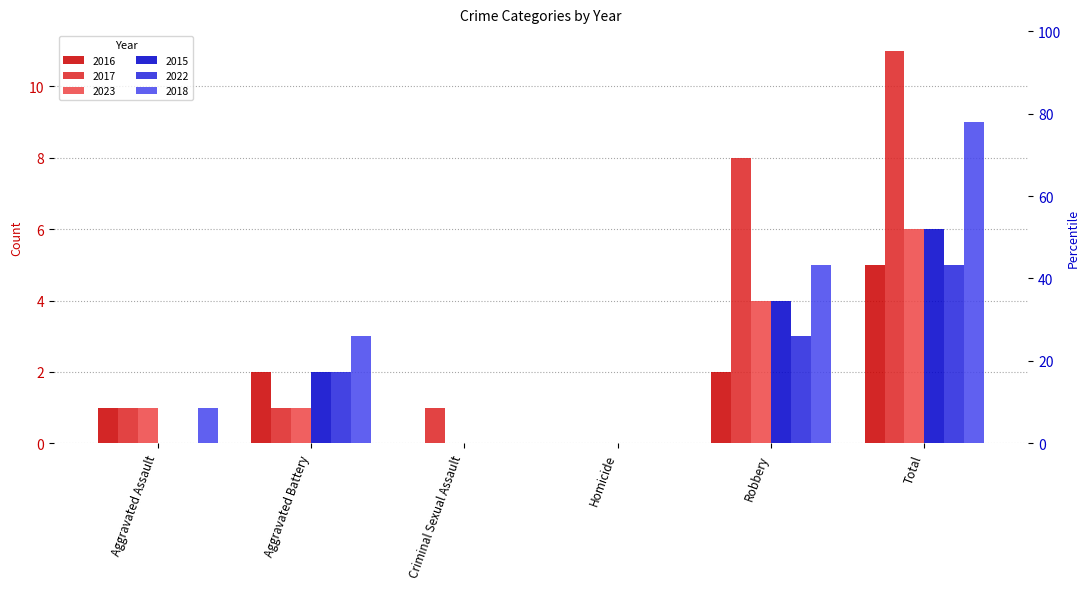

What is the difference between the highest and lowest values at Total?

6